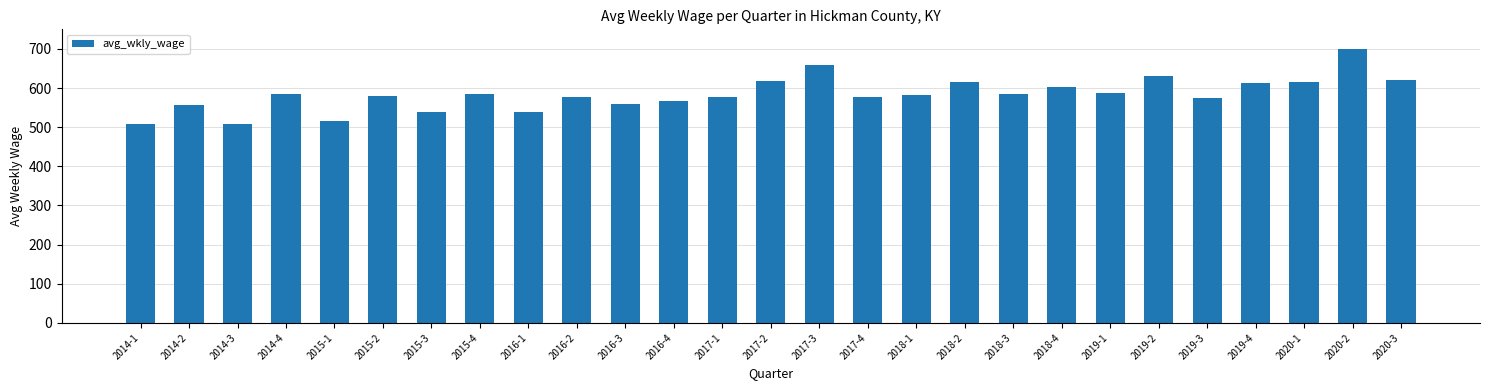

What is the difference between the values at 2016-2 and 2019-3?

2